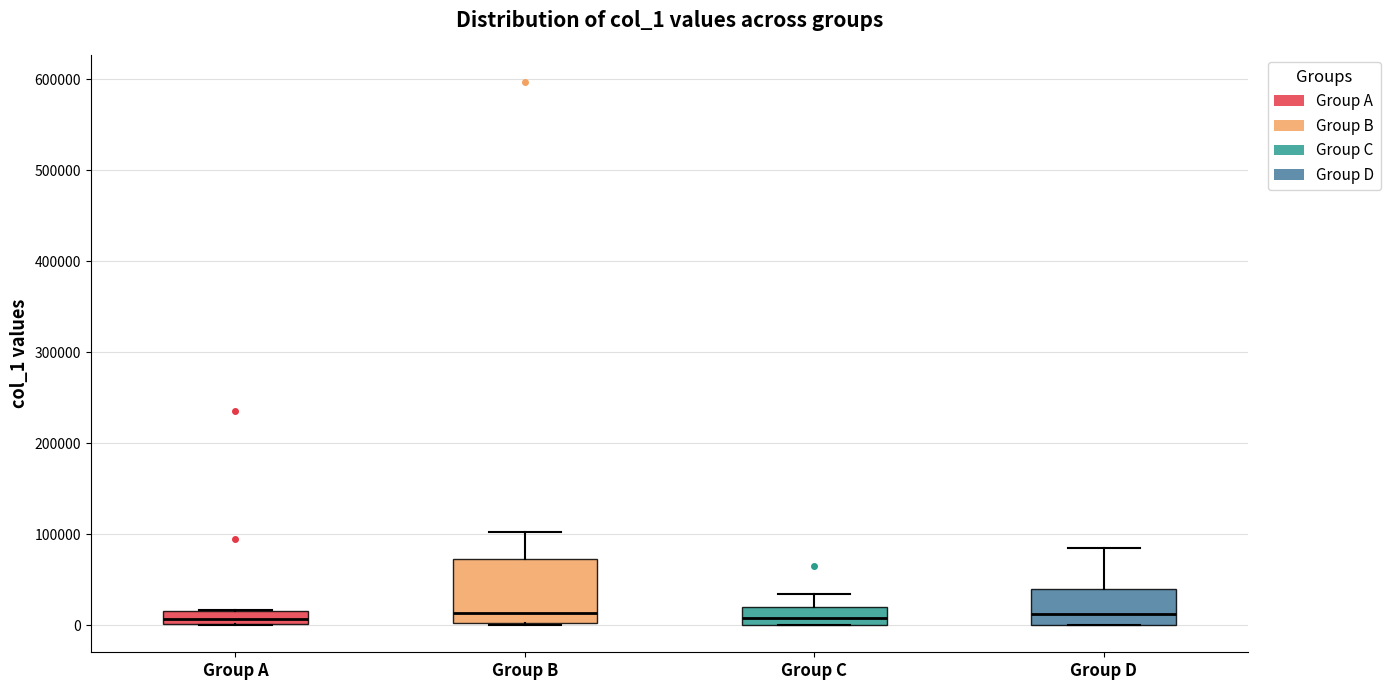

Comparing the boxes themselves (not the whiskers), which one is the tallest?

Group B